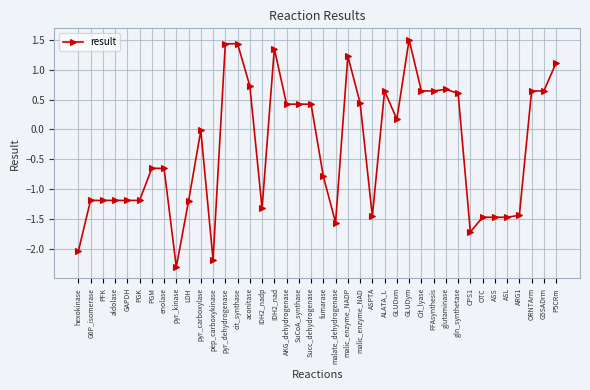

True or false: the data shows 0.7 at SuCoA_synthase.

False